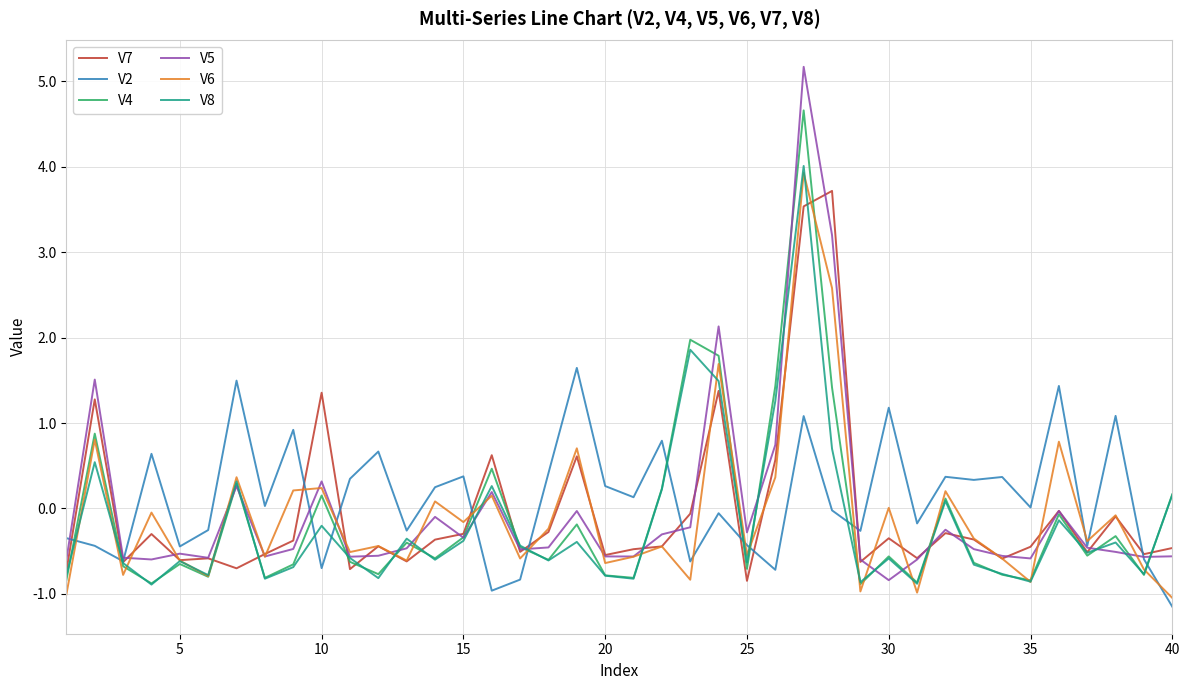

What is the minimum value shown in the chart?

-1.2